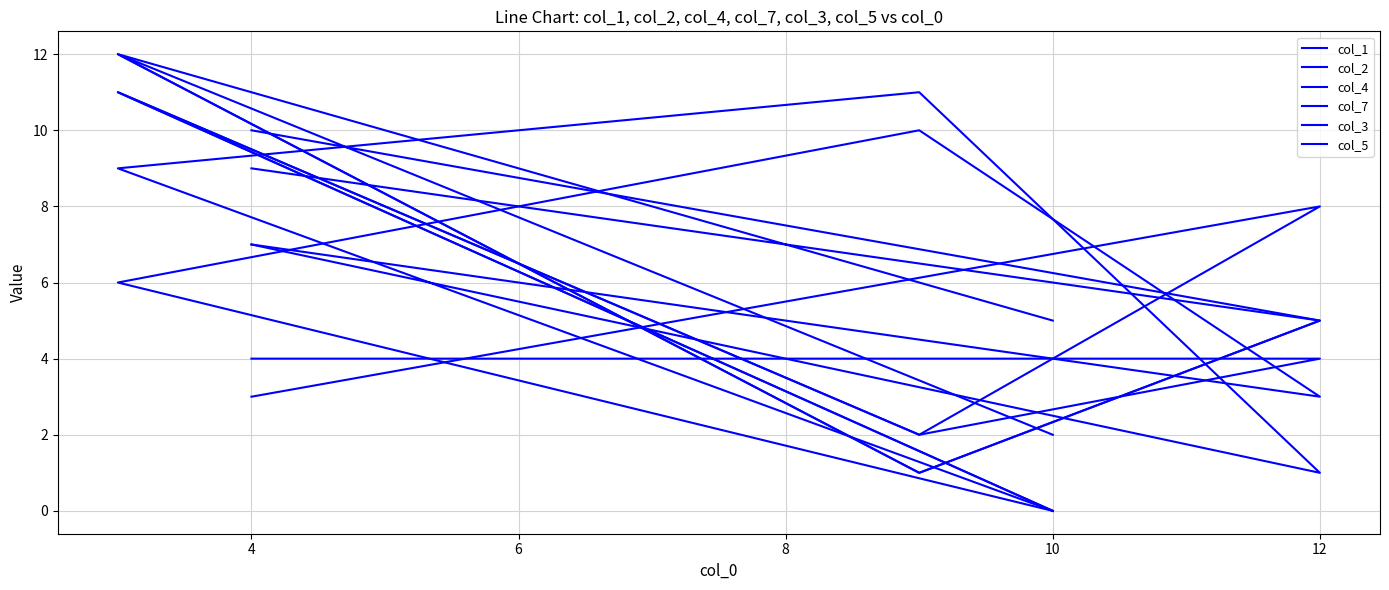

How many data points does each series have?

5